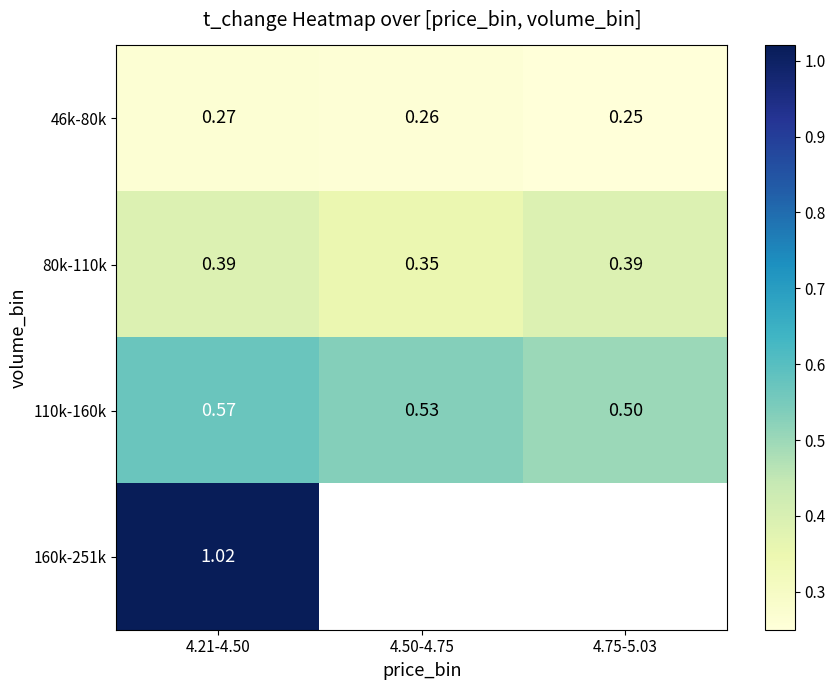

Is the value of 80k-110k at 4.75-5.03 greater than the value of 46k-80k at 4.21-4.50?

Yes